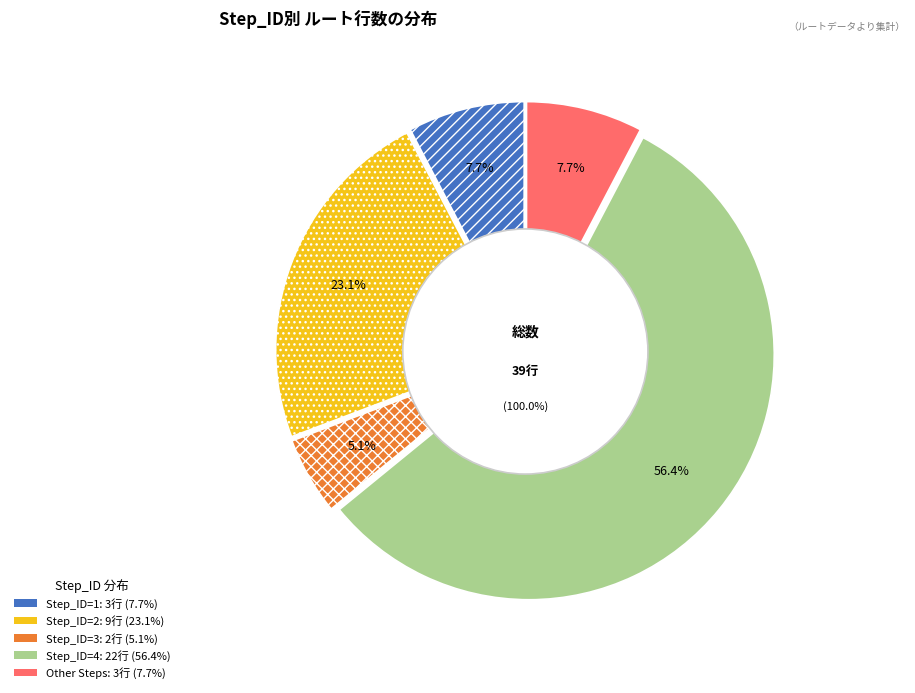

Which category has the biggest portion of the pie?

4